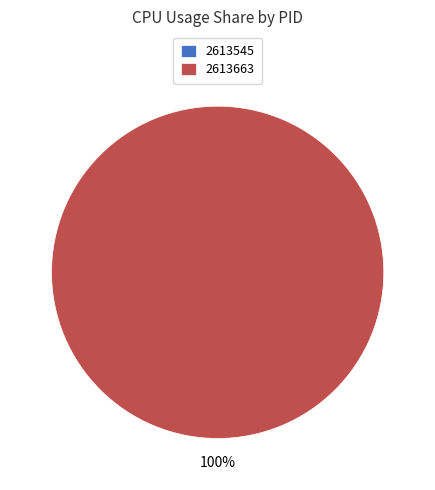

To the nearest percent, what is the average slice percentage?

50%